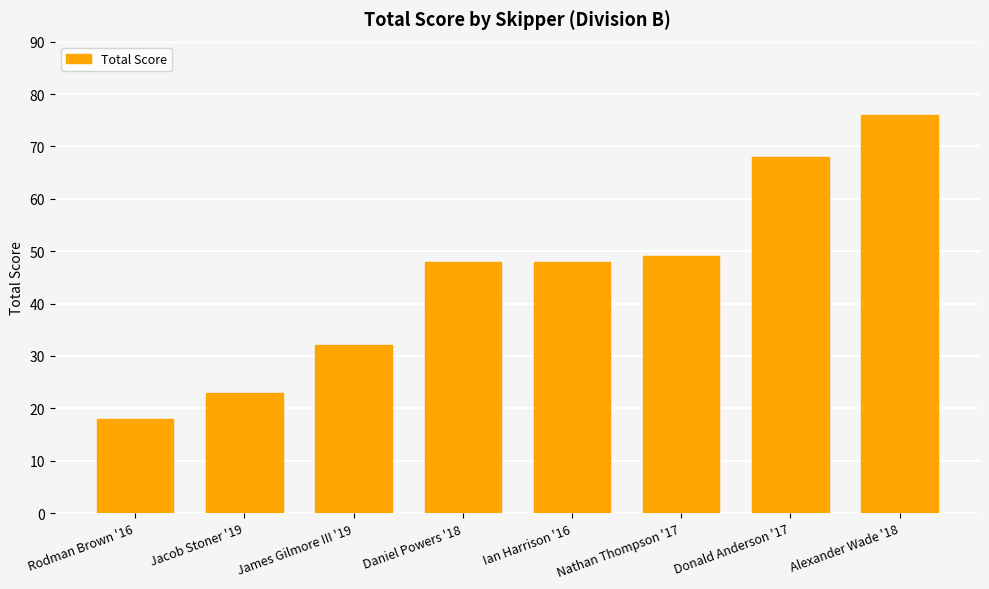

What is the change in value from Daniel Powers '18 to Nathan Thompson '17?

+1